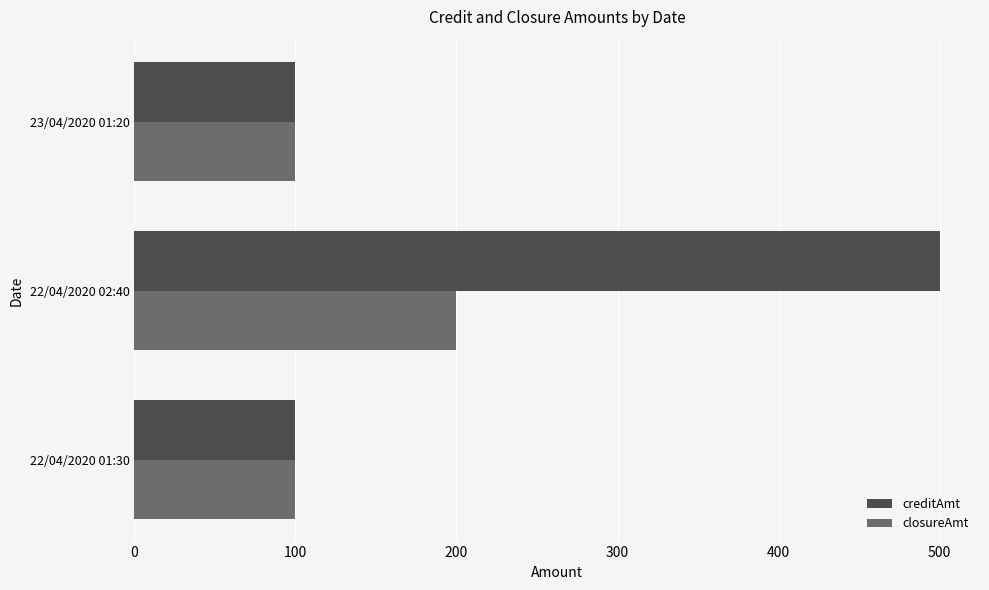

Count the closureAmt values in the range 100 to 200.

3